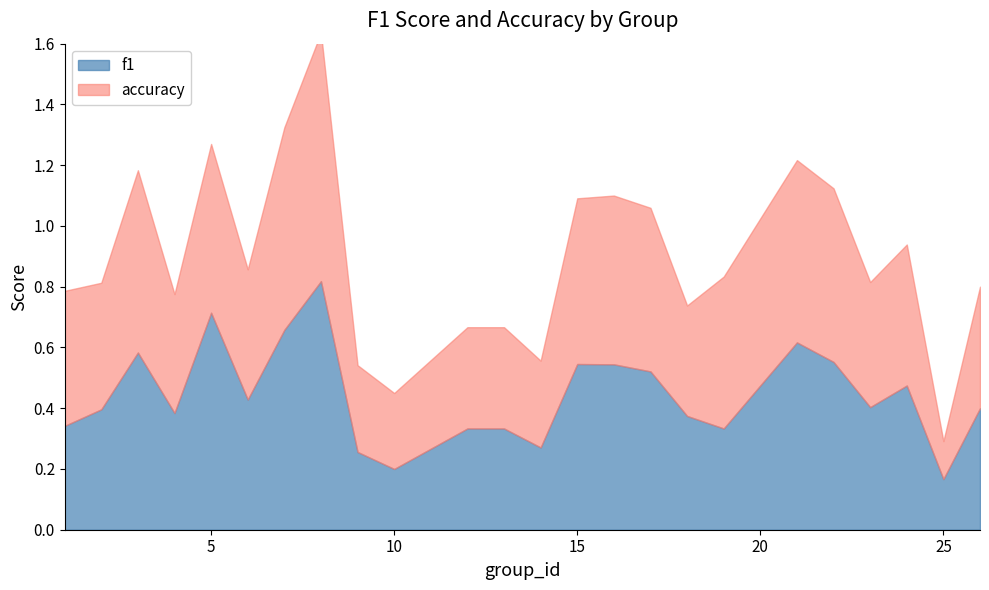

What is the value of the f1 point at the 16th from the left?

0.5